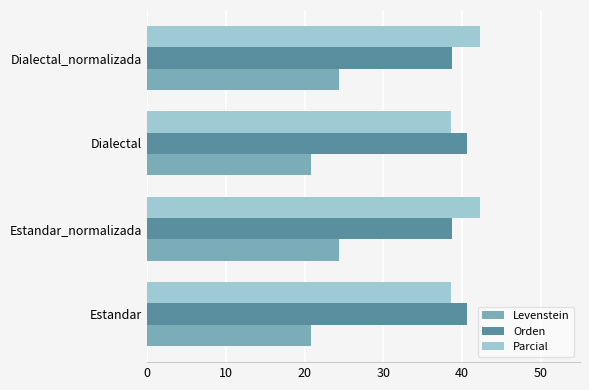

List the series in order of their peak value, lowest first.

Levenstein, Orden, Parcial